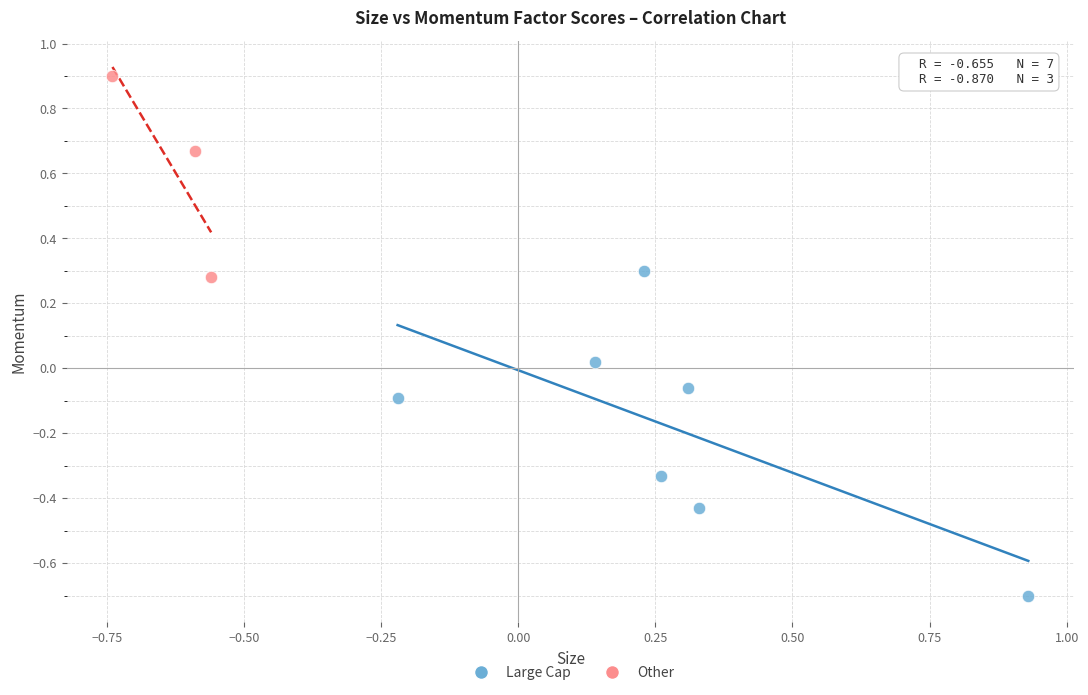

Which series reaches the maximum Y coordinate?

Other